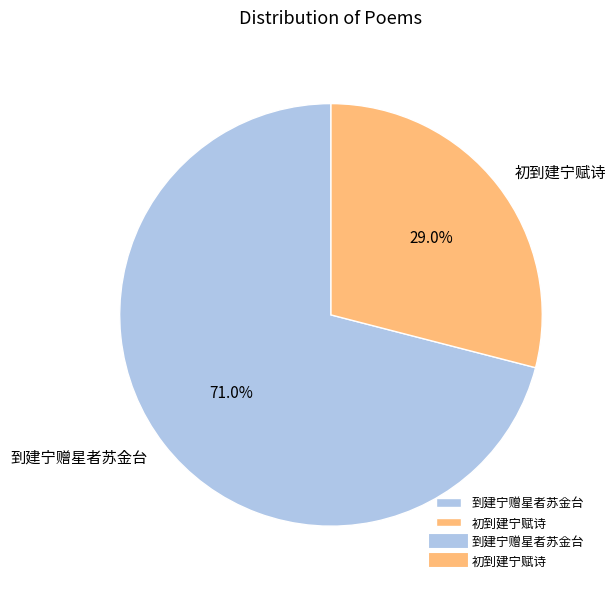

What is the ratio of the value at 初到建宁赋诗 to the value at 到建宁赠星者苏金台?

0.4